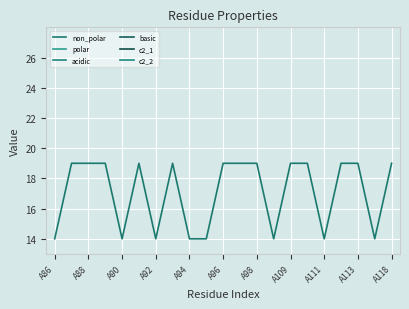

The non_polar series shows 21 at A94. True or false?

False